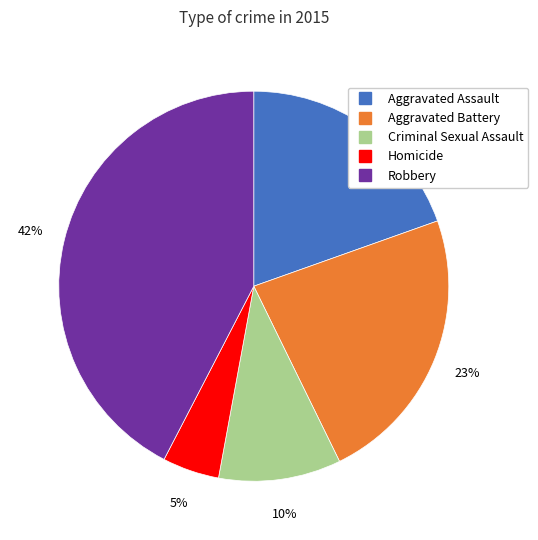

How many segments does this pie chart have?

5